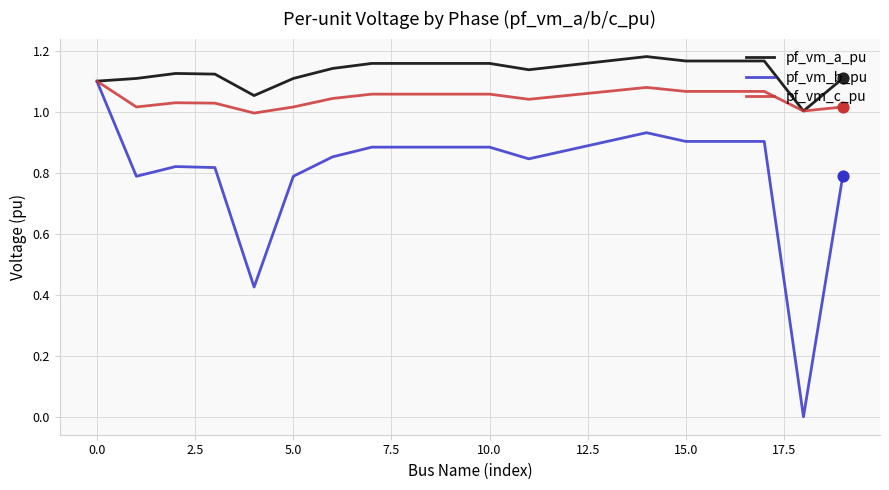

Which series has the largest range (max minus min)?

pf_vm_b_pu